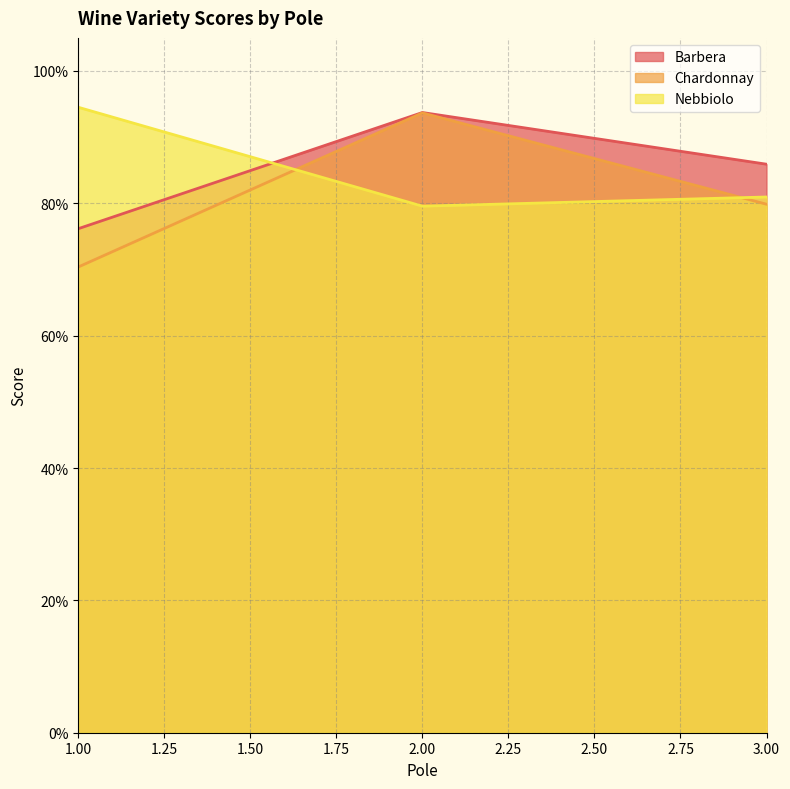

At which category does the chart reach its peak across all series?

1